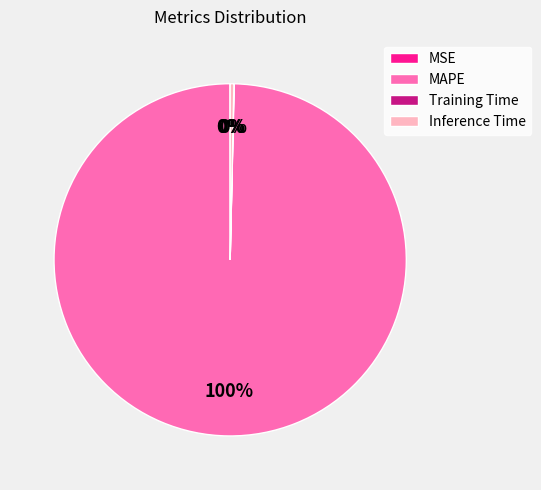

Does any single category account for the majority?

Yes